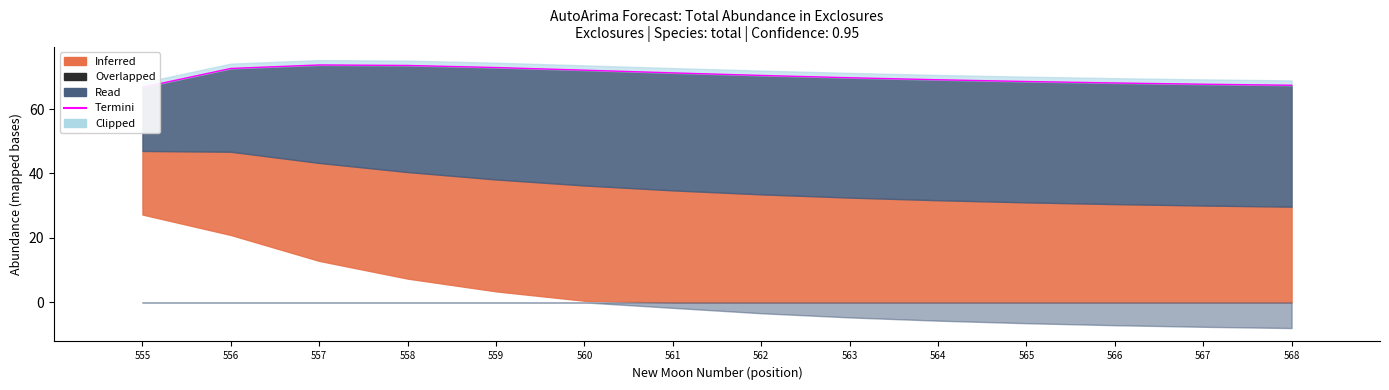

The chart shows a value of 71.2 at 561. True or false?

True